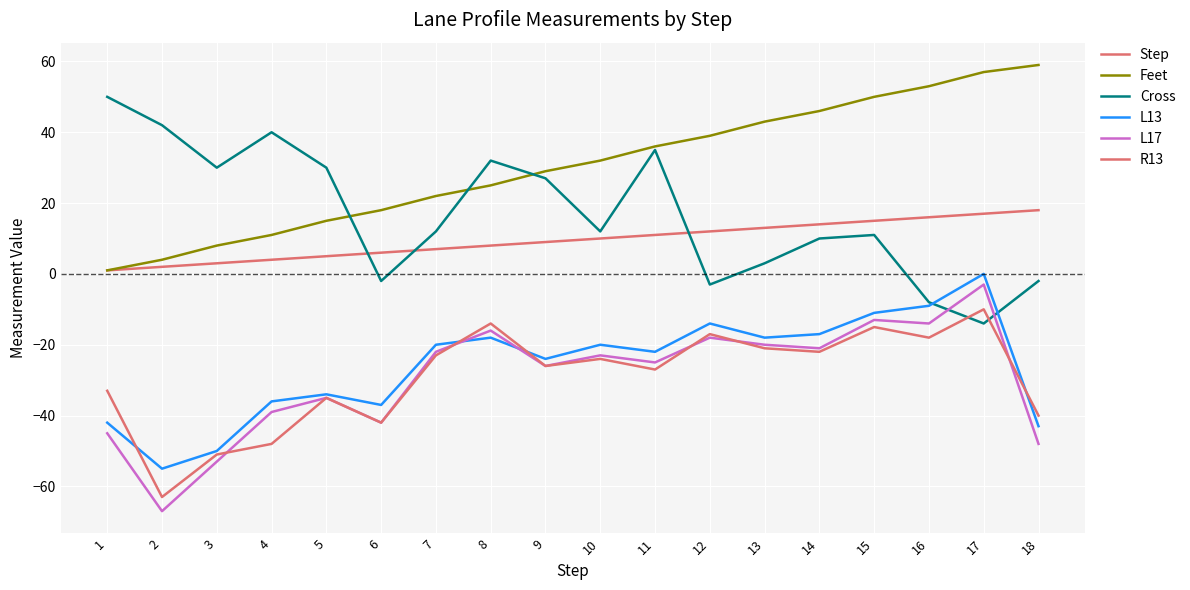

Does the chart display data point markers on the line(s)?

No